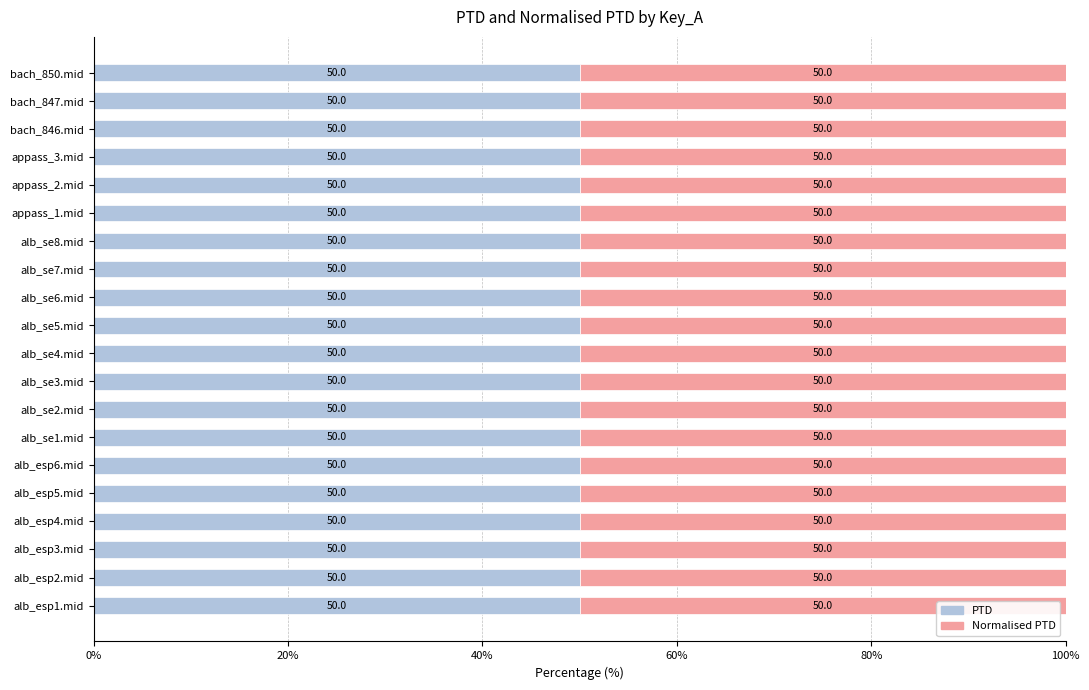

At how many categories does at least one series exceed 1825?

1